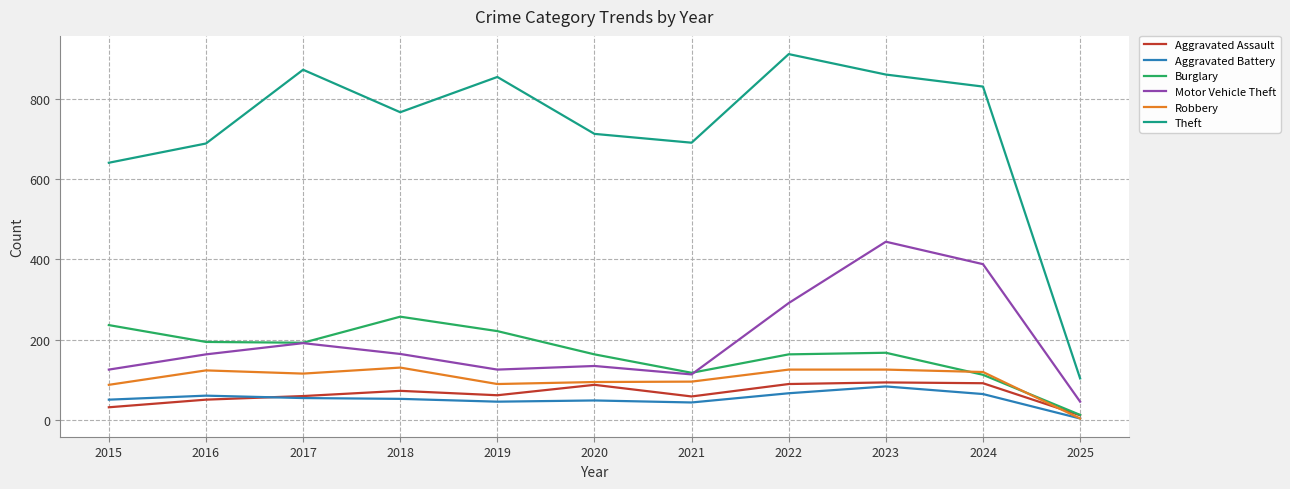

The value of Aggravated Assault at 2015 is 31. True or false?

True